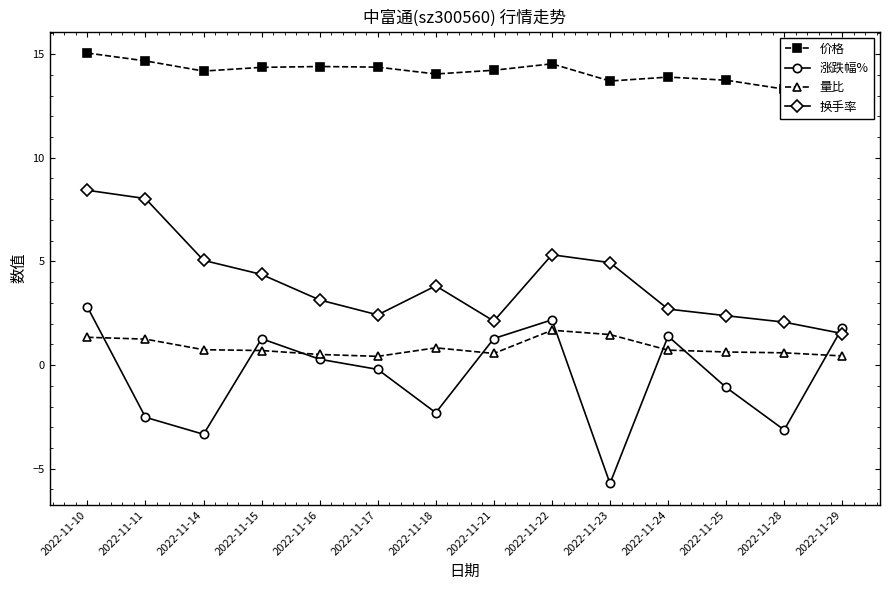

At which category does 量比 reach its first local valley?

2022-11-17